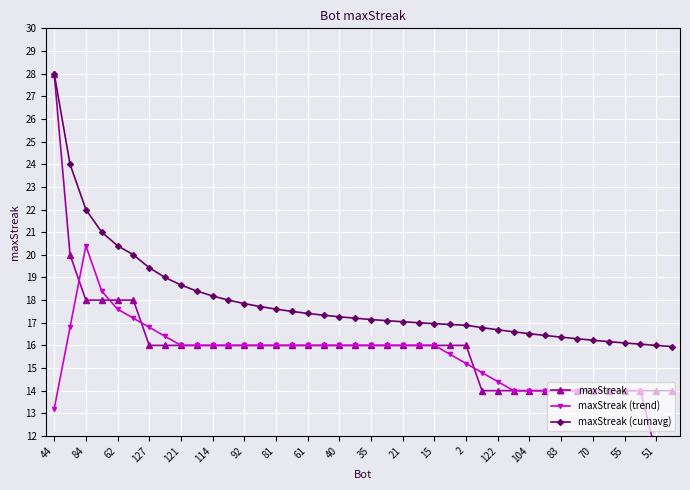

Is it true that maxStreak (cumavg) equals 17.4 at 61?

True